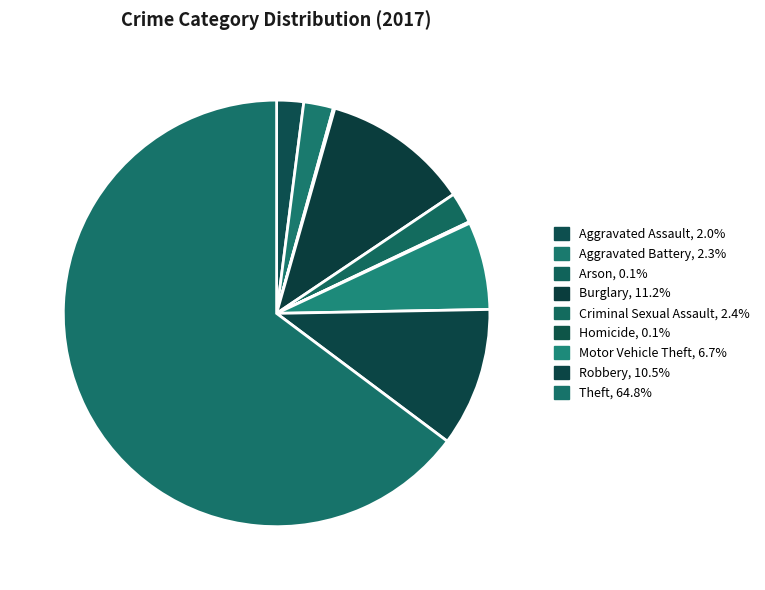

To the nearest percent, what is the difference between the largest and smallest slice percentages?

65%